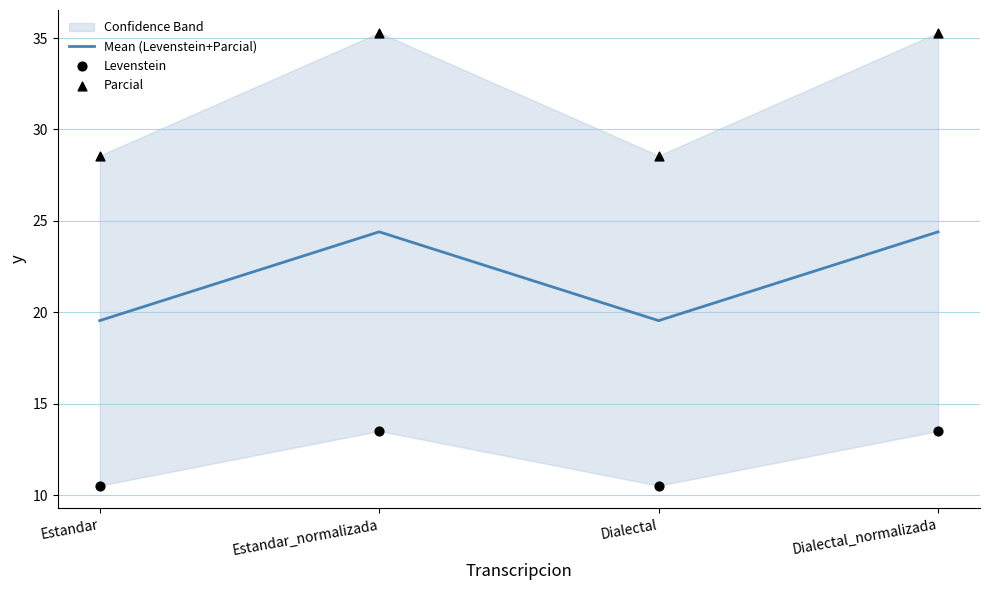

Which series has the largest total across all categories?

Parcial